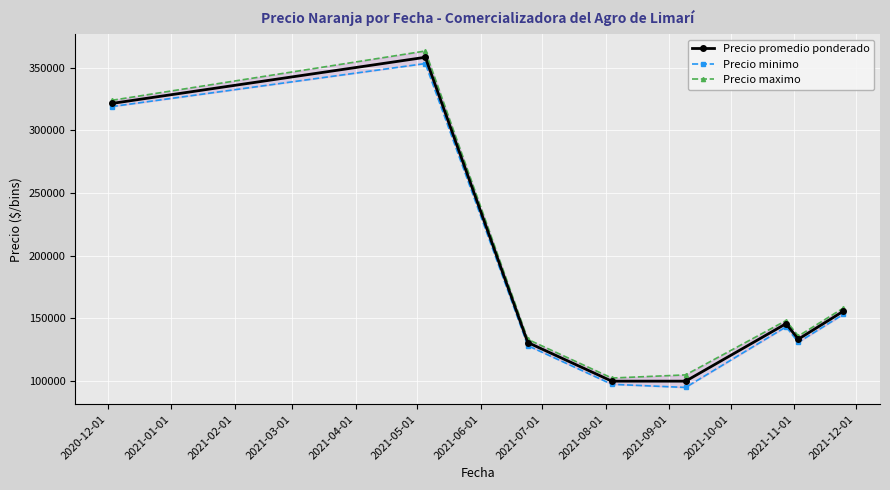

How many data points does each series have?

8